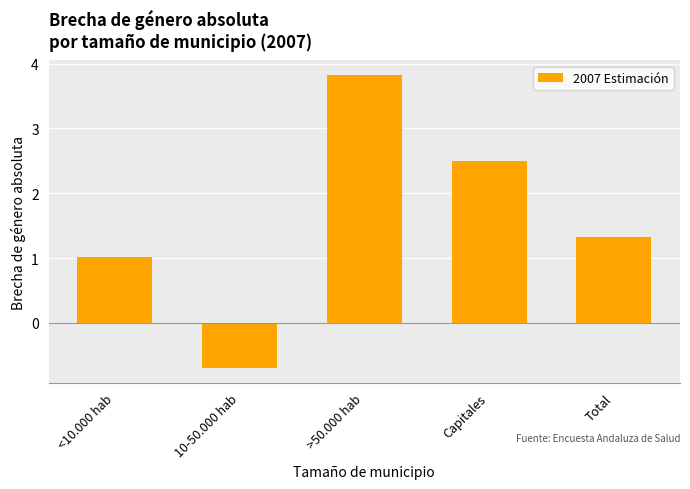

What is the label of the 2nd bar from the right?

Capitales